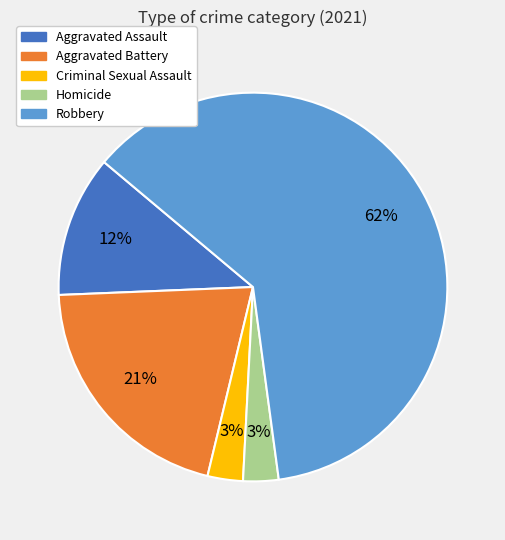

How many slices are in this pie chart?

5